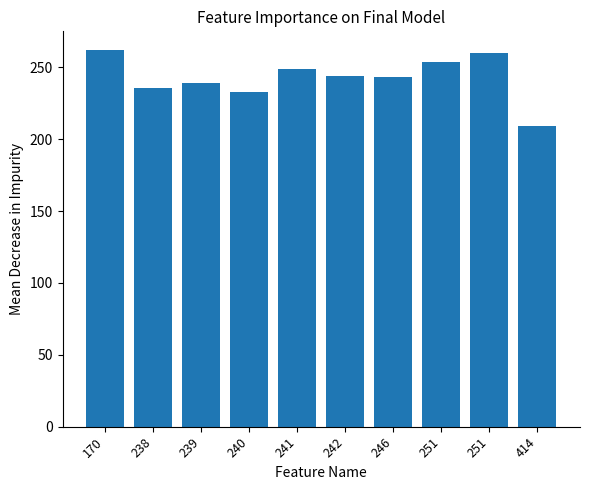

Reading right to left, extract all data points from this chart.

414=209	251=260	251=254	246=243	242=244	241=249	240=233	239=239	238=236	170=262